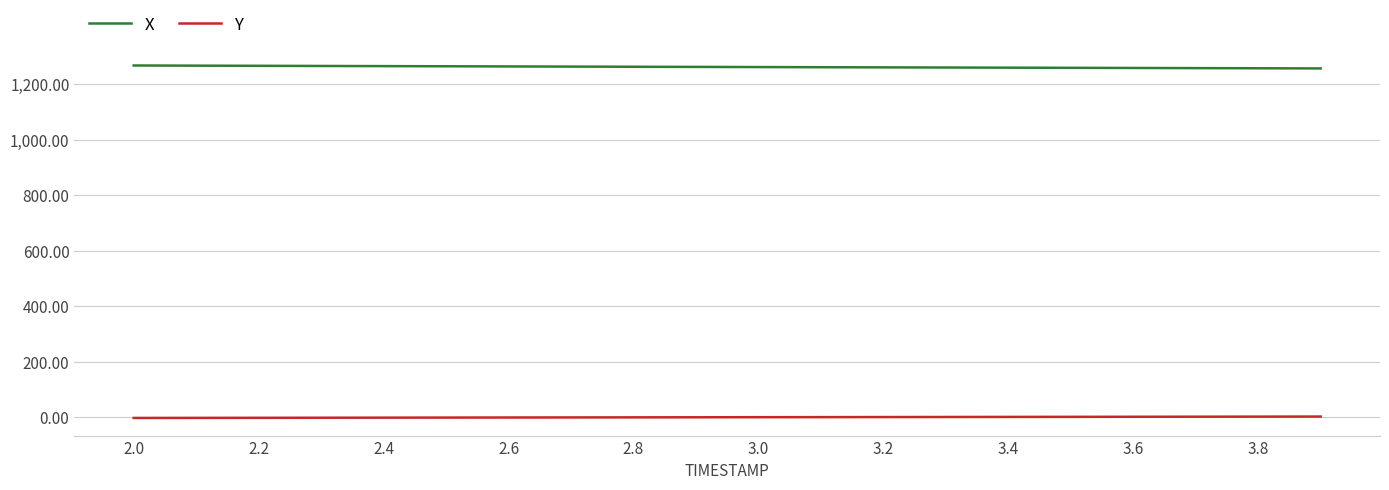

True or false: X and Y intersect in this chart.

False